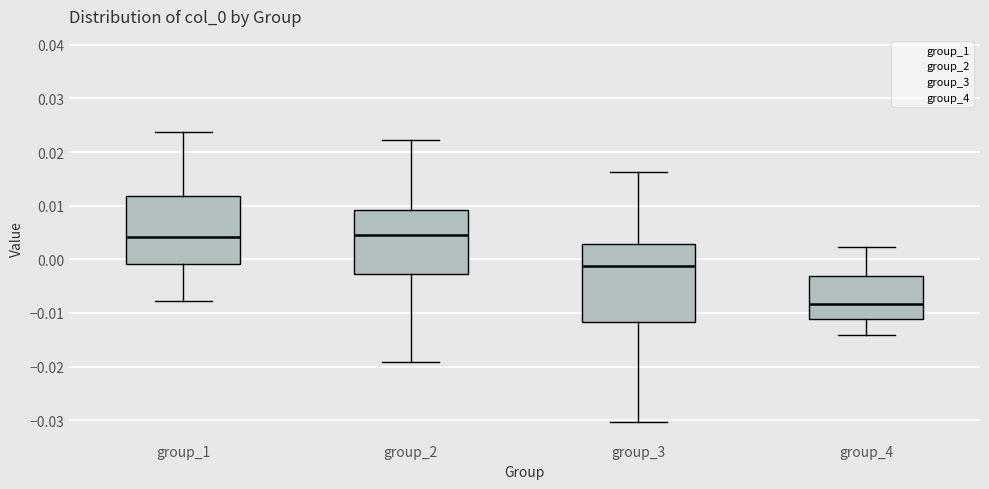

Which box is the tallest, from its lower edge to its upper edge?

group_3